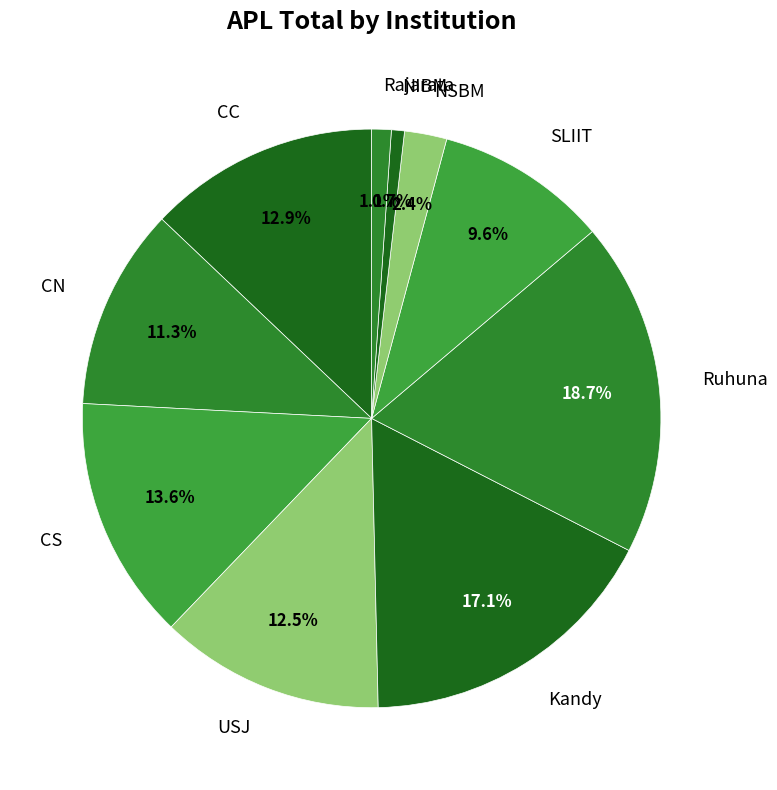

What is the ratio of the value at Rajarata to the value at Ruhuna?

0.1